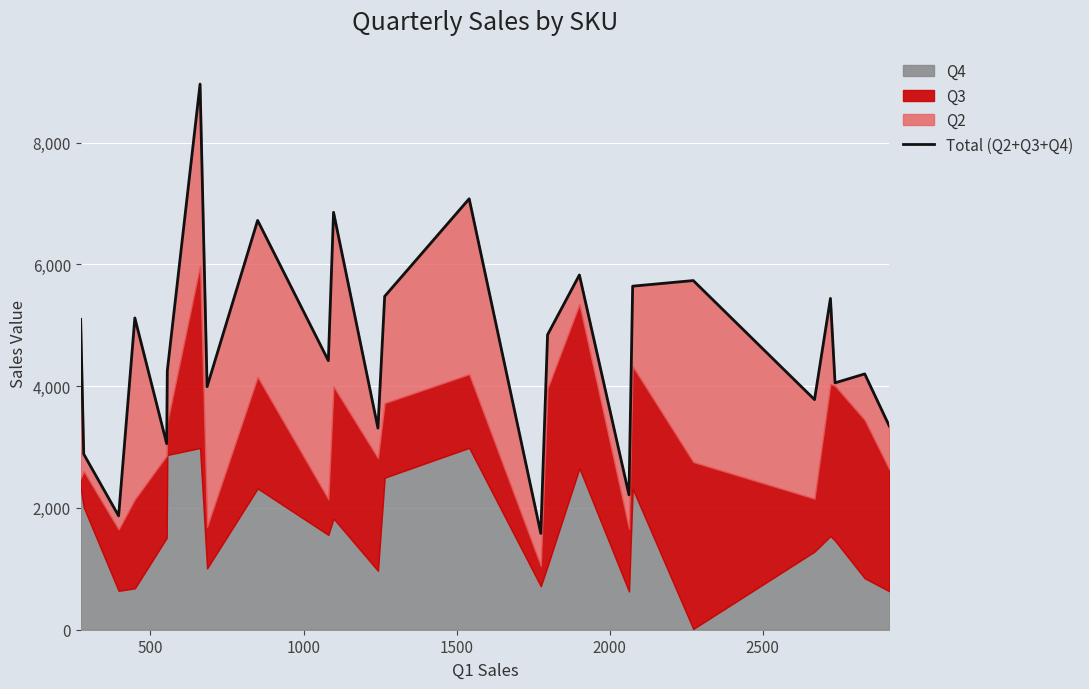

What is the value of the 10th point from the left?

4419